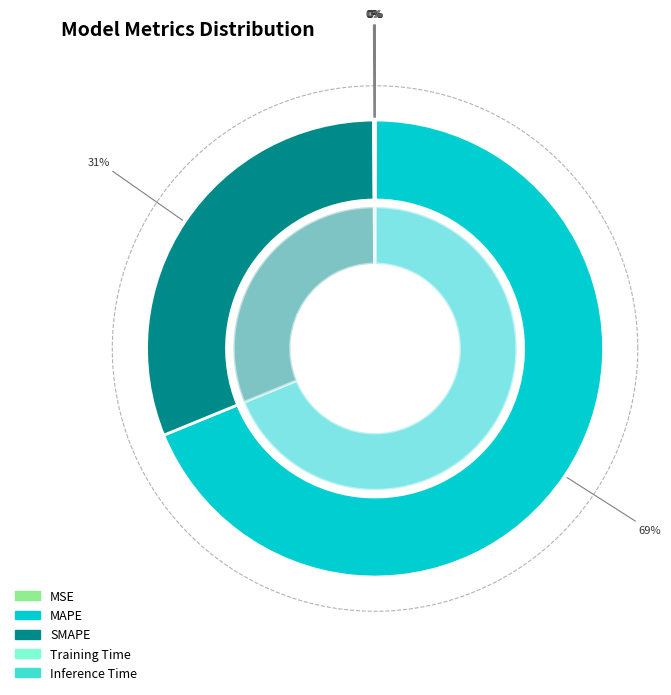

The MSE slice represents 0% of the pie. True or false?

True